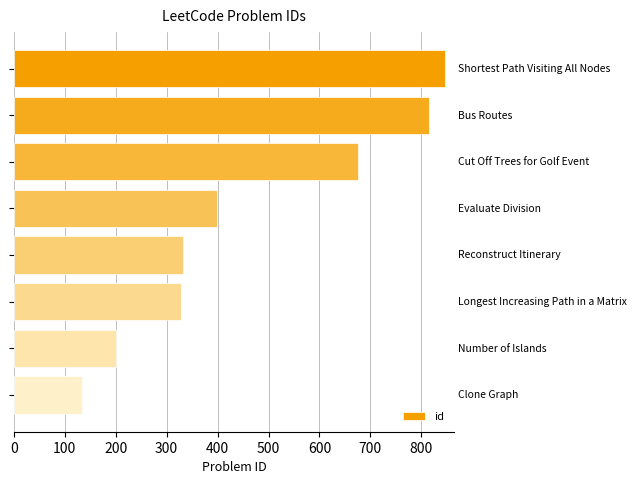

What is the sum of all values?

3730